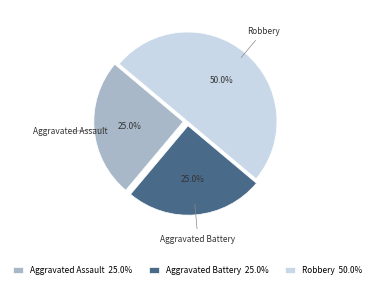

What percentage is the Aggravated Assault slice, to the nearest percent?

25%